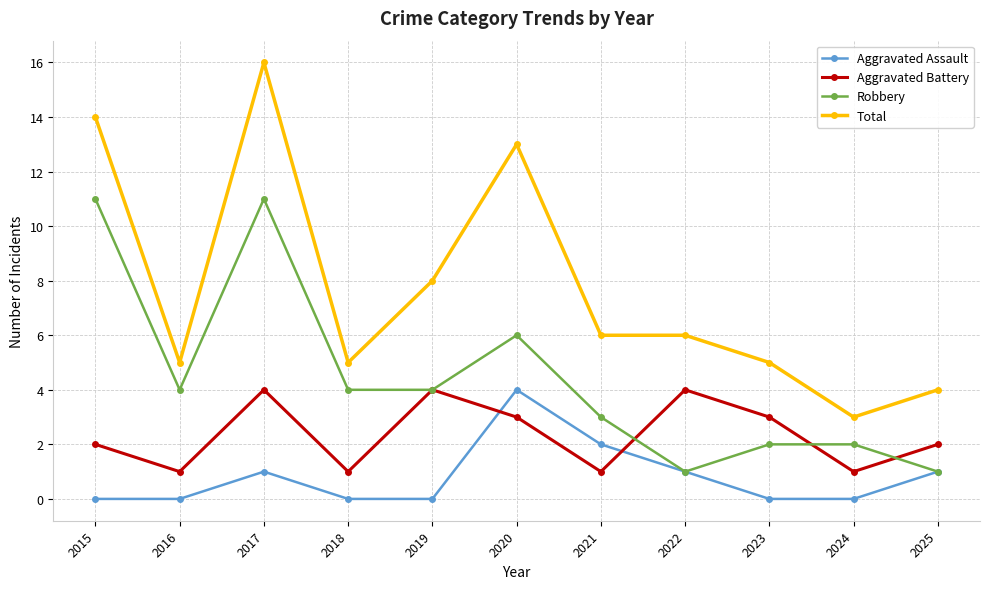

Where is the first local minimum for Robbery?

2016